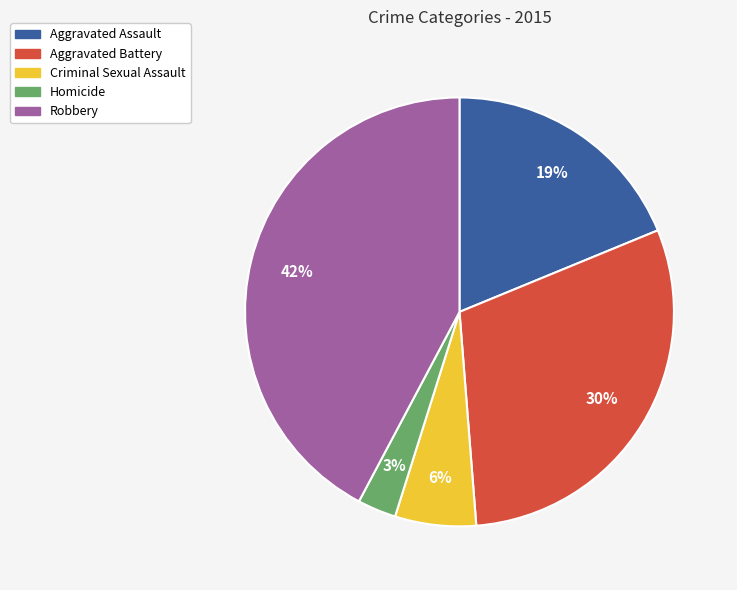

Does Criminal Sexual Assault represent more than half of the total?

No